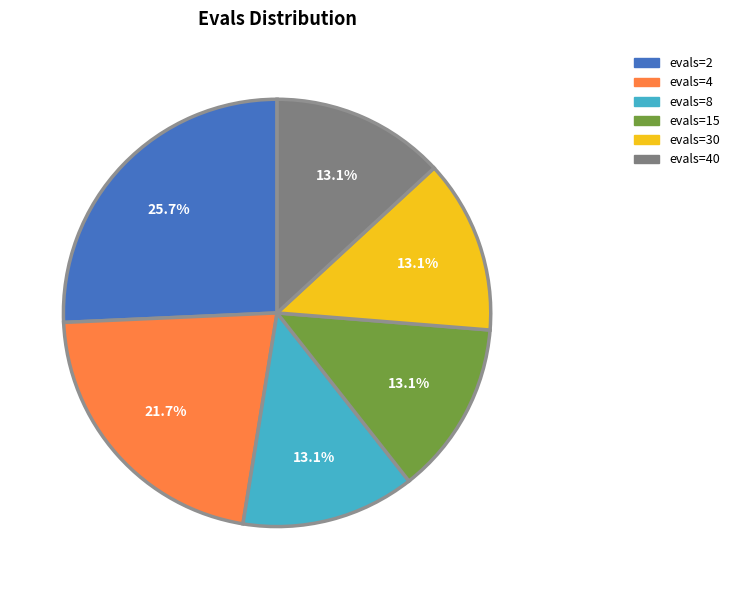

Does any single category account for the majority?

No